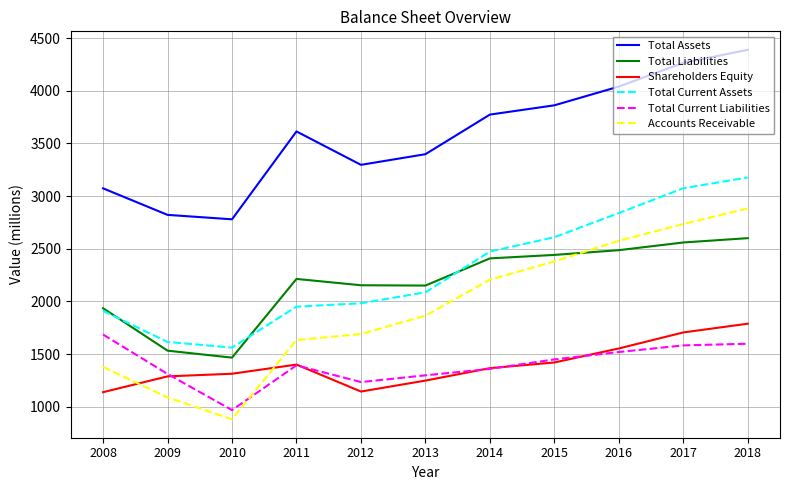

True or false: Accounts Receivable and Total Assets intersect in this chart.

False